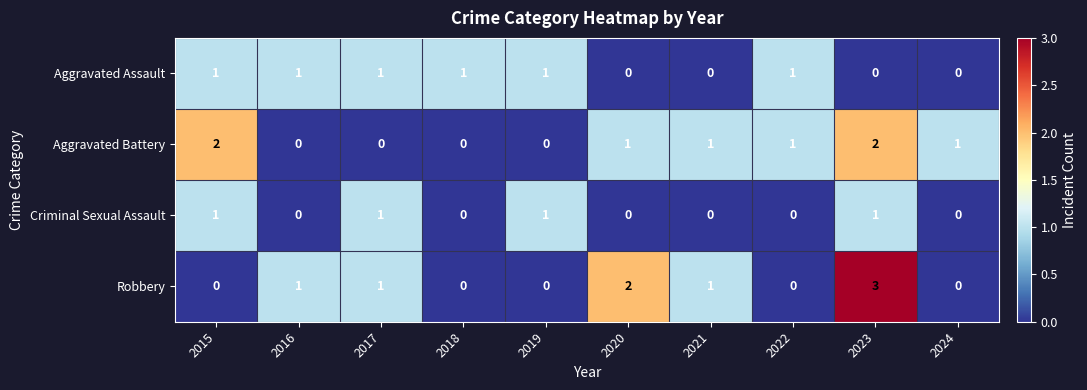

Which series has the widest spread of values?

Robbery